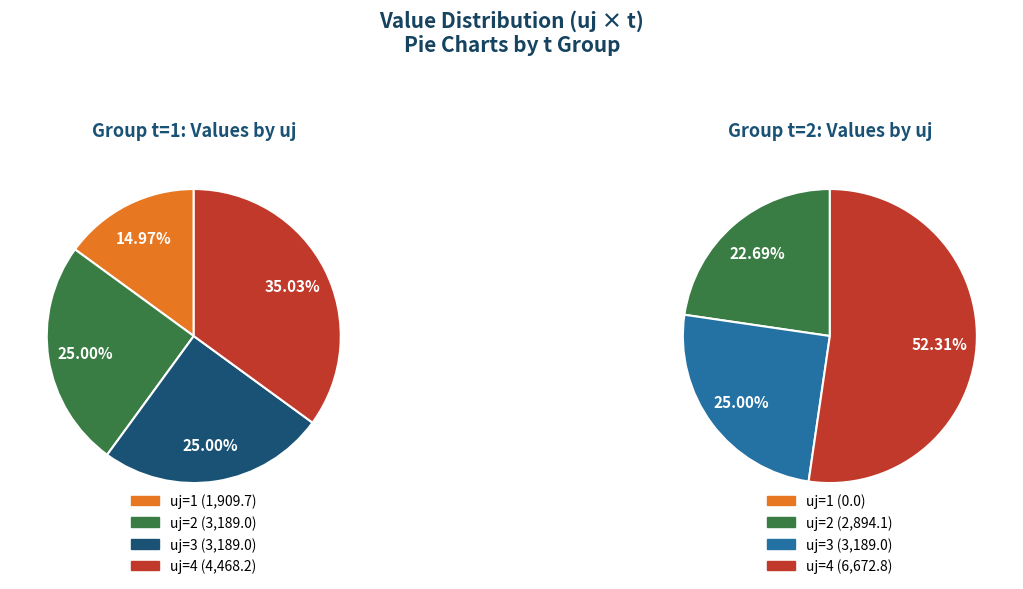

Does uj=3 account for over 50% of the chart?

No